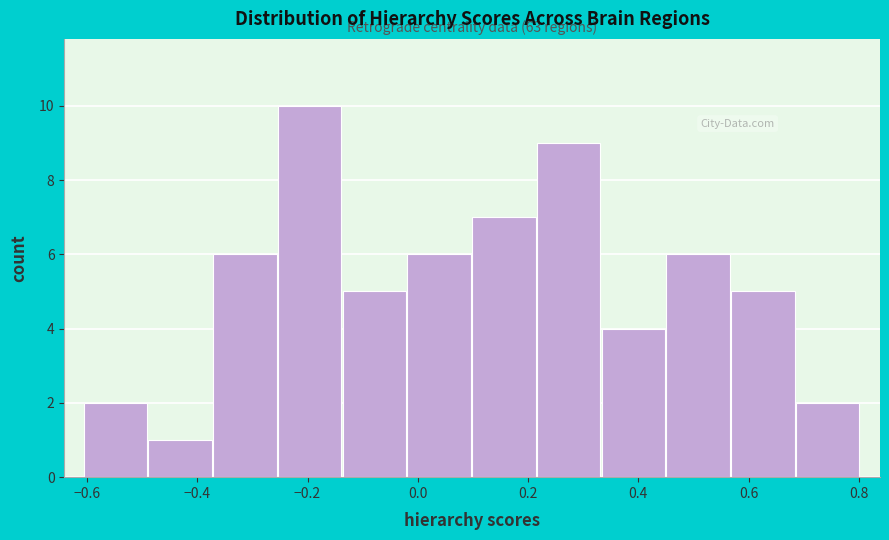

Over which range of the x-axis is the bar tallest?

-0.26 to -0.14